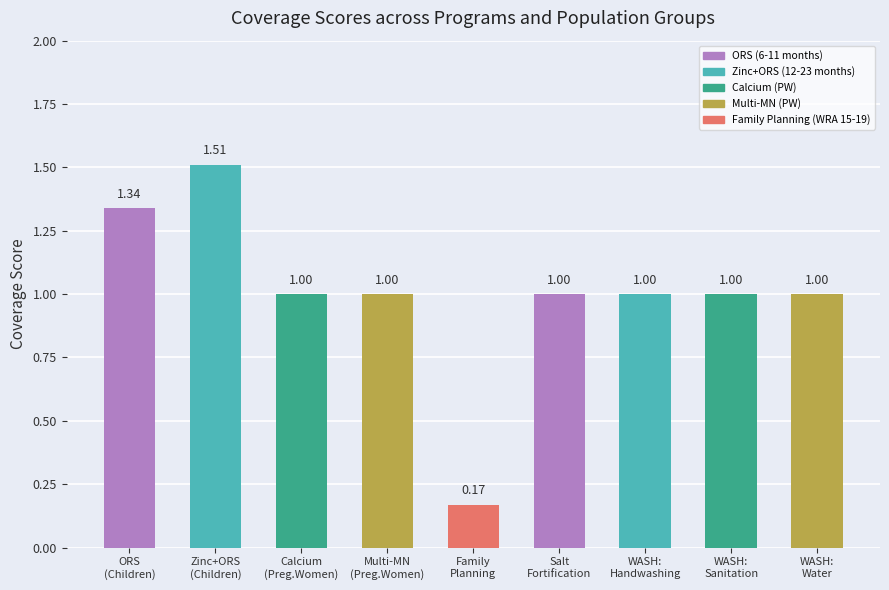

What is the average value?

1.0